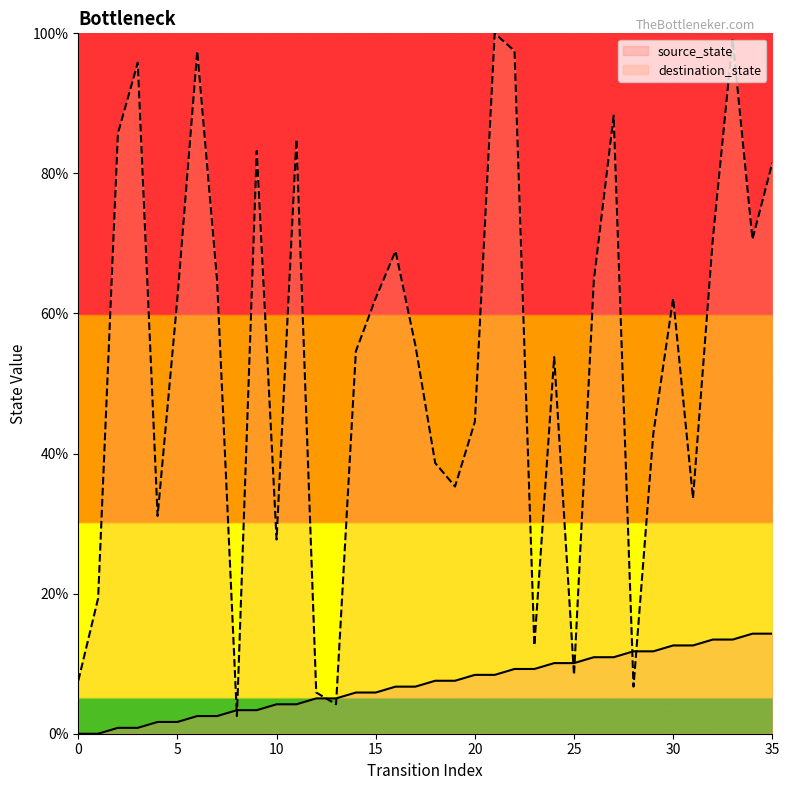

The value of source_state at 5 is 1.2. True or false?

False